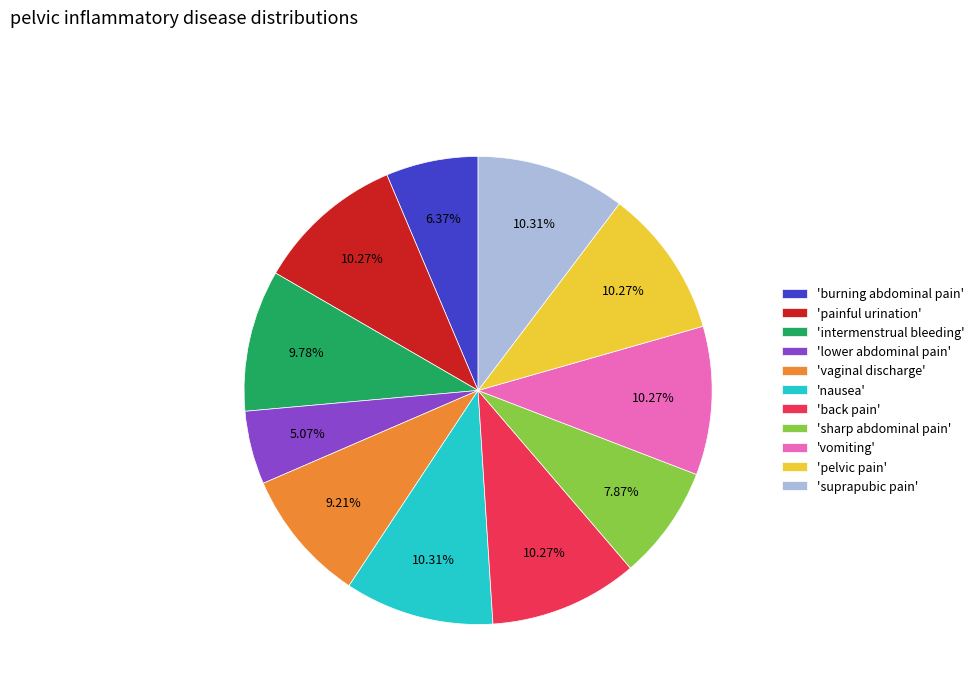

To the nearest percent, what is the difference between the largest and smallest slice percentages?

5%